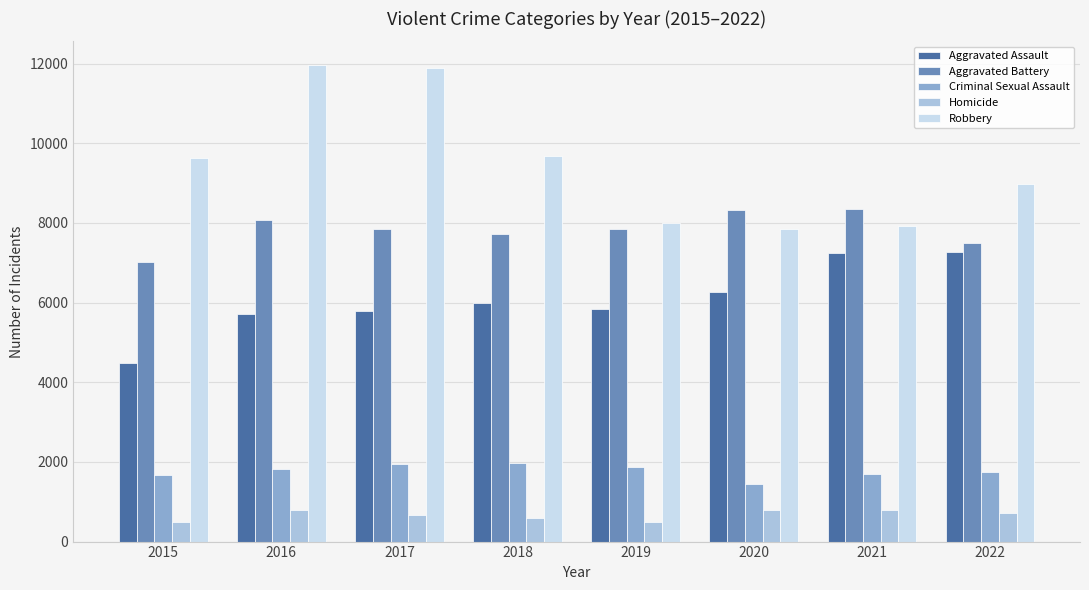

The value of Aggravated Battery at 2018 is 2842. True or false?

False